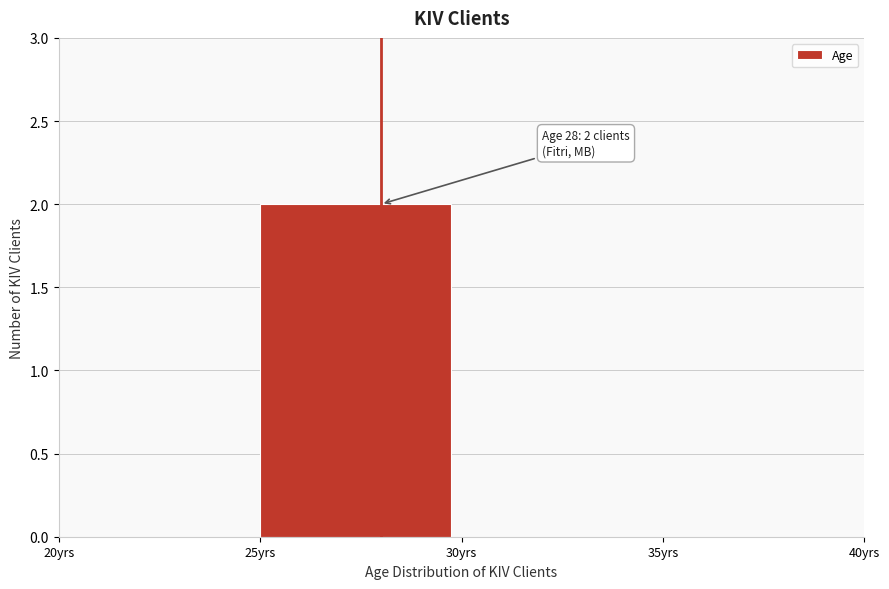

Over which range of the x-axis is the bar tallest?

25 to 30